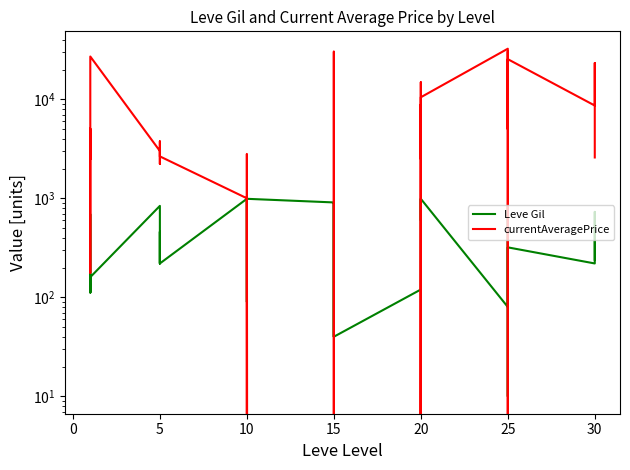

What is the average value of the Leve Gil series?

505.9